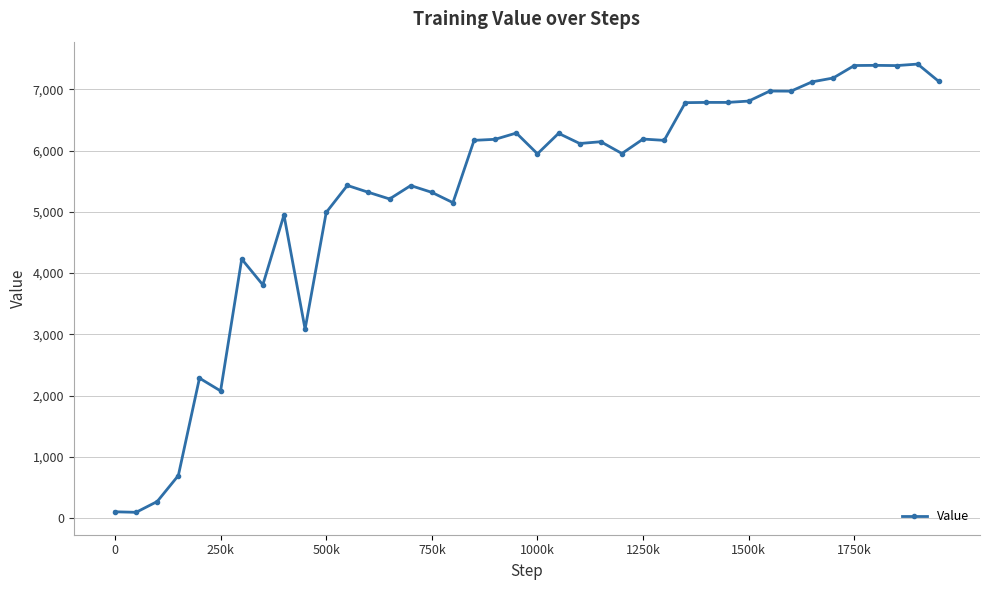

How many lines are shown in the chart?

1